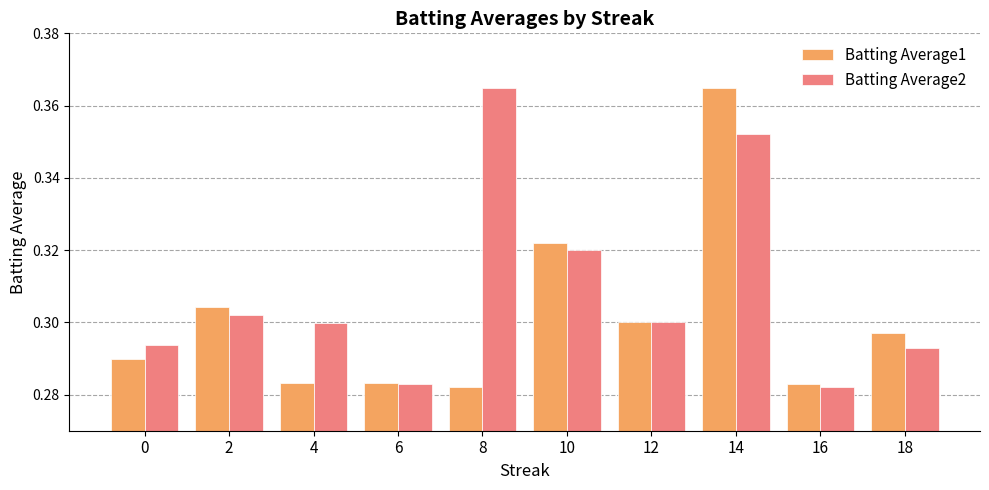

How many categories are shown in the chart?

10